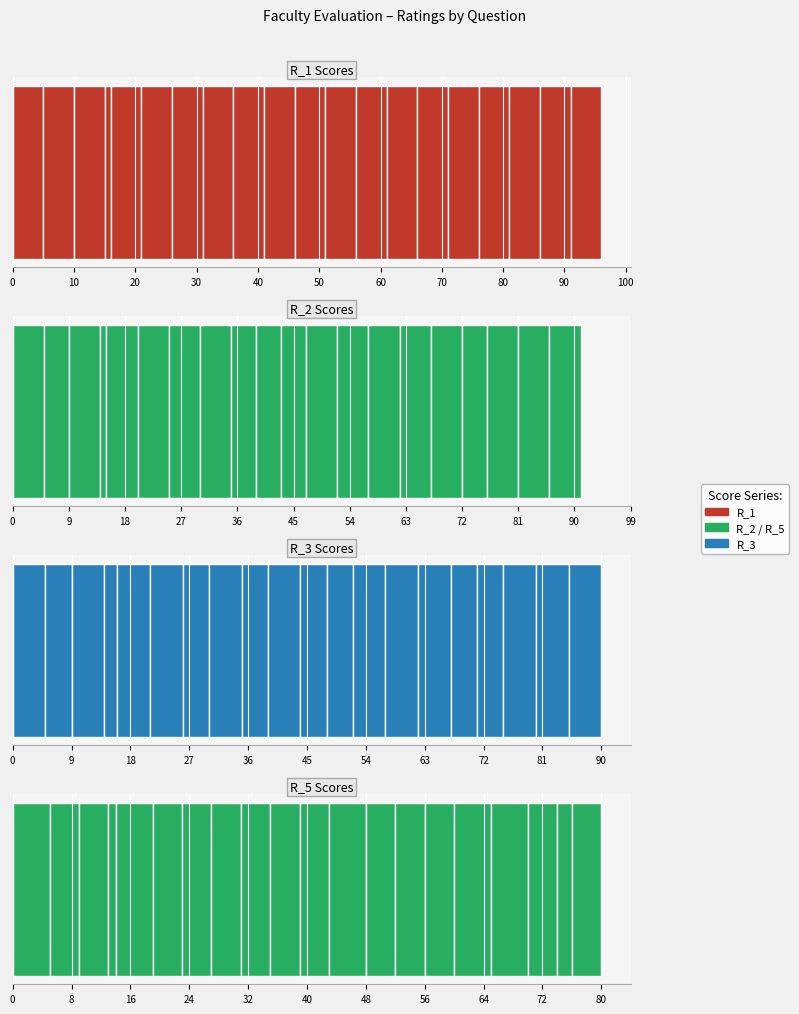

What is the difference between the maximum and minimum values in the R_5 series?

4